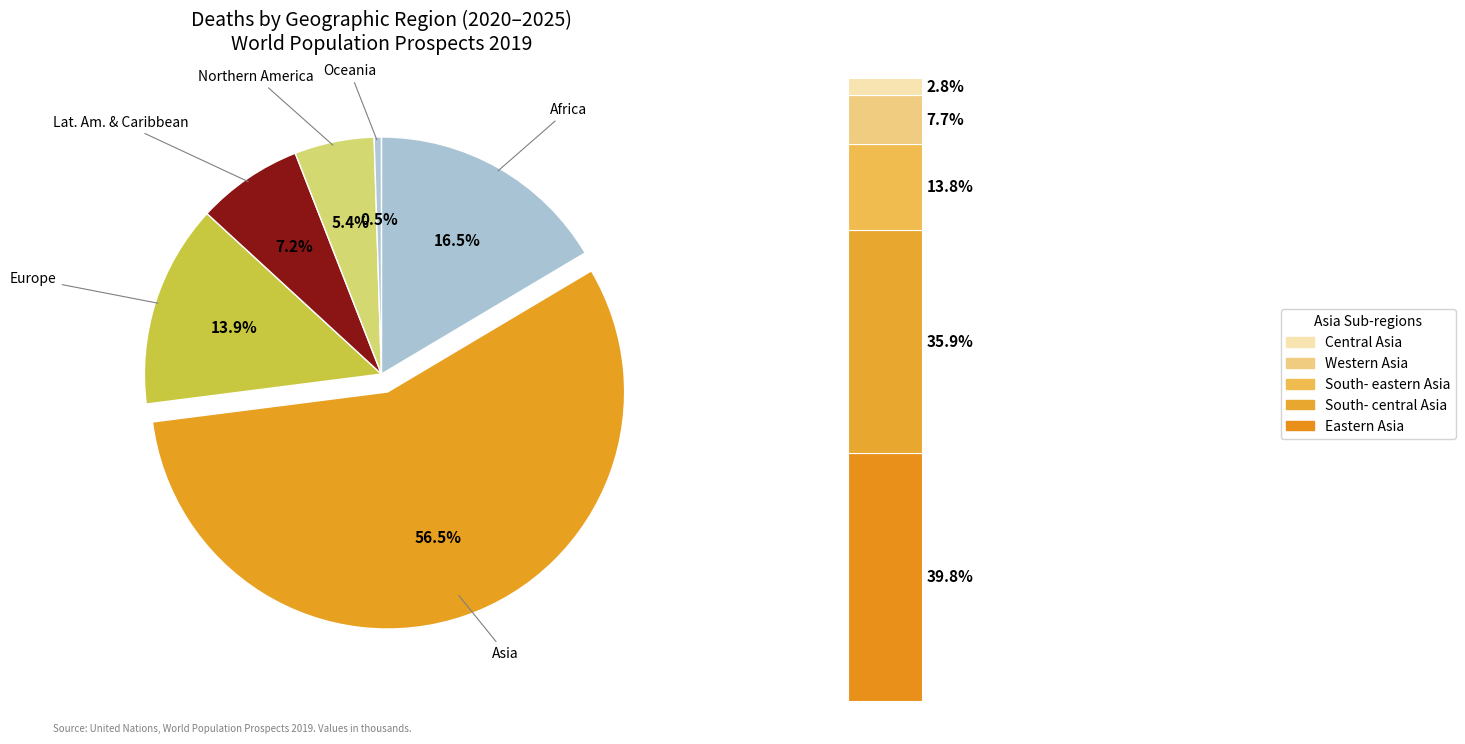

Which category has the biggest portion of the pie?

Asia